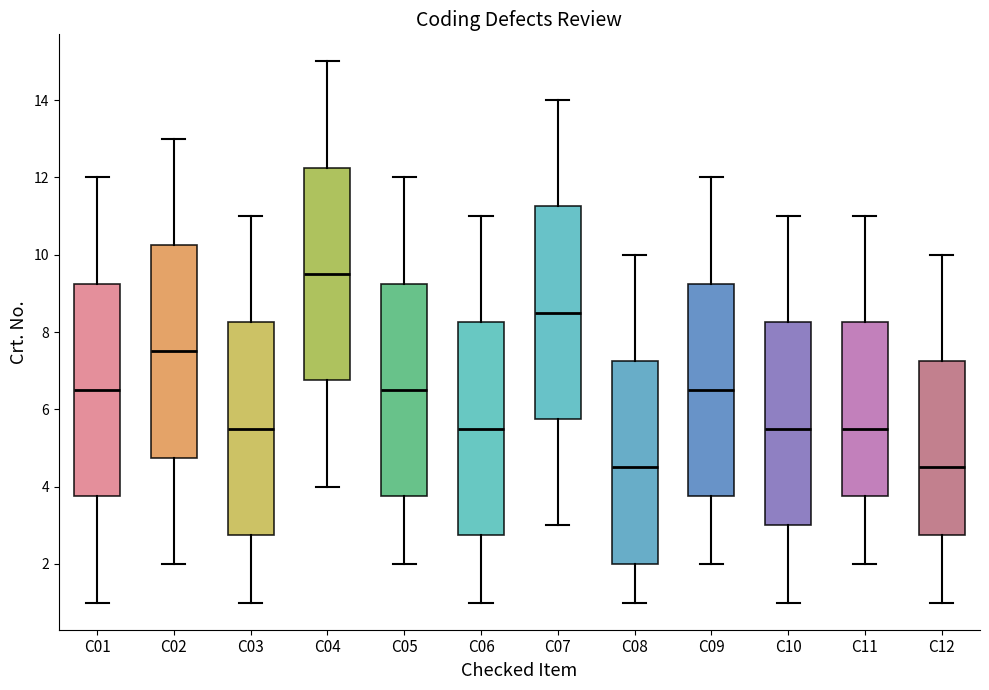

Reading left to right, transcribe this box plot: for each box, give where its median line is, the range the box spans, and where its two whiskers end, as read against the y-axis. The values are not printed on the chart, so give them approximately, as read against the axis.

C01: median 6.6, box 3.8 to 9.2, whiskers 1.0 to 12.0
C02: median 7.6, box 4.8 to 10.2, whiskers 2.0 to 13.0
C03: median 5.6, box 2.8 to 8.2, whiskers 1.0 to 11.0
C04: median 9.6, box 6.8 to 12.2, whiskers 4.0 to 15.0
C05: median 6.6, box 3.8 to 9.2, whiskers 2.0 to 12.0
C06: median 5.6, box 2.8 to 8.2, whiskers 1.0 to 11.0
C07: median 8.6, box 5.8 to 11.2, whiskers 3.0 to 14.0
C08: median 4.6, box 2.0 to 7.2, whiskers 1.0 to 10.0
C09: median 6.6, box 3.8 to 9.2, whiskers 2.0 to 12.0
C10: median 5.6, box 3.0 to 8.2, whiskers 1.0 to 11.0
C11: median 5.6, box 3.8 to 8.2, whiskers 2.0 to 11.0
C12: median 4.6, box 2.8 to 7.2, whiskers 1.0 to 10.0